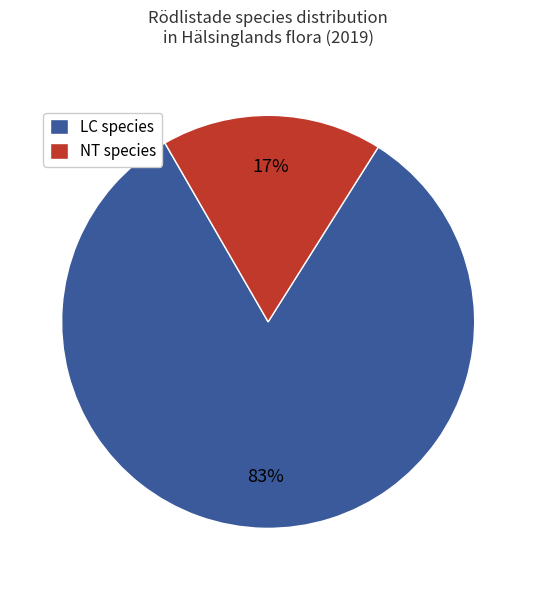

Which slice is the smallest?

NT species